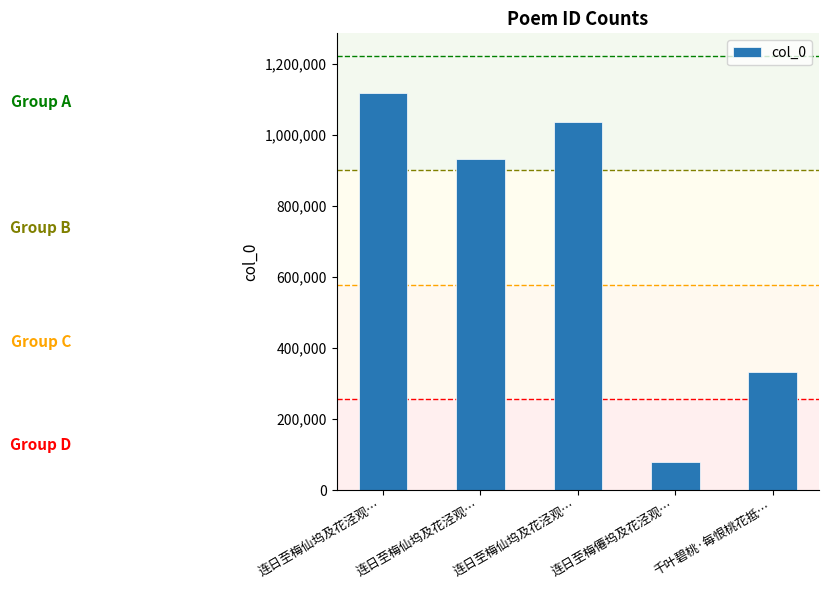

The chart shows a value of 331642 at 千叶碧桃·每恨桃花抵…. True or false?

True